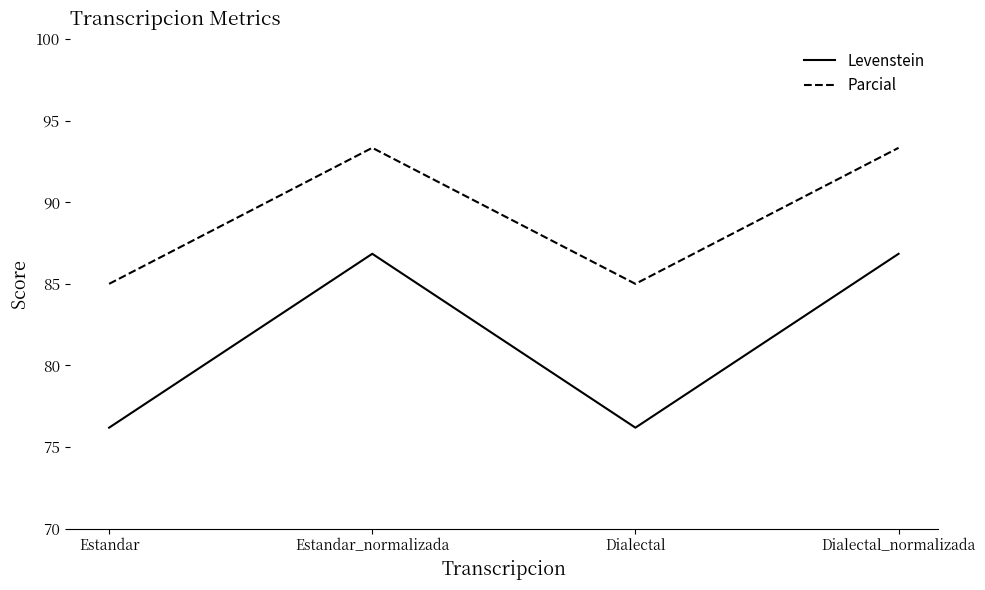

What is the smallest value displayed?

76.2